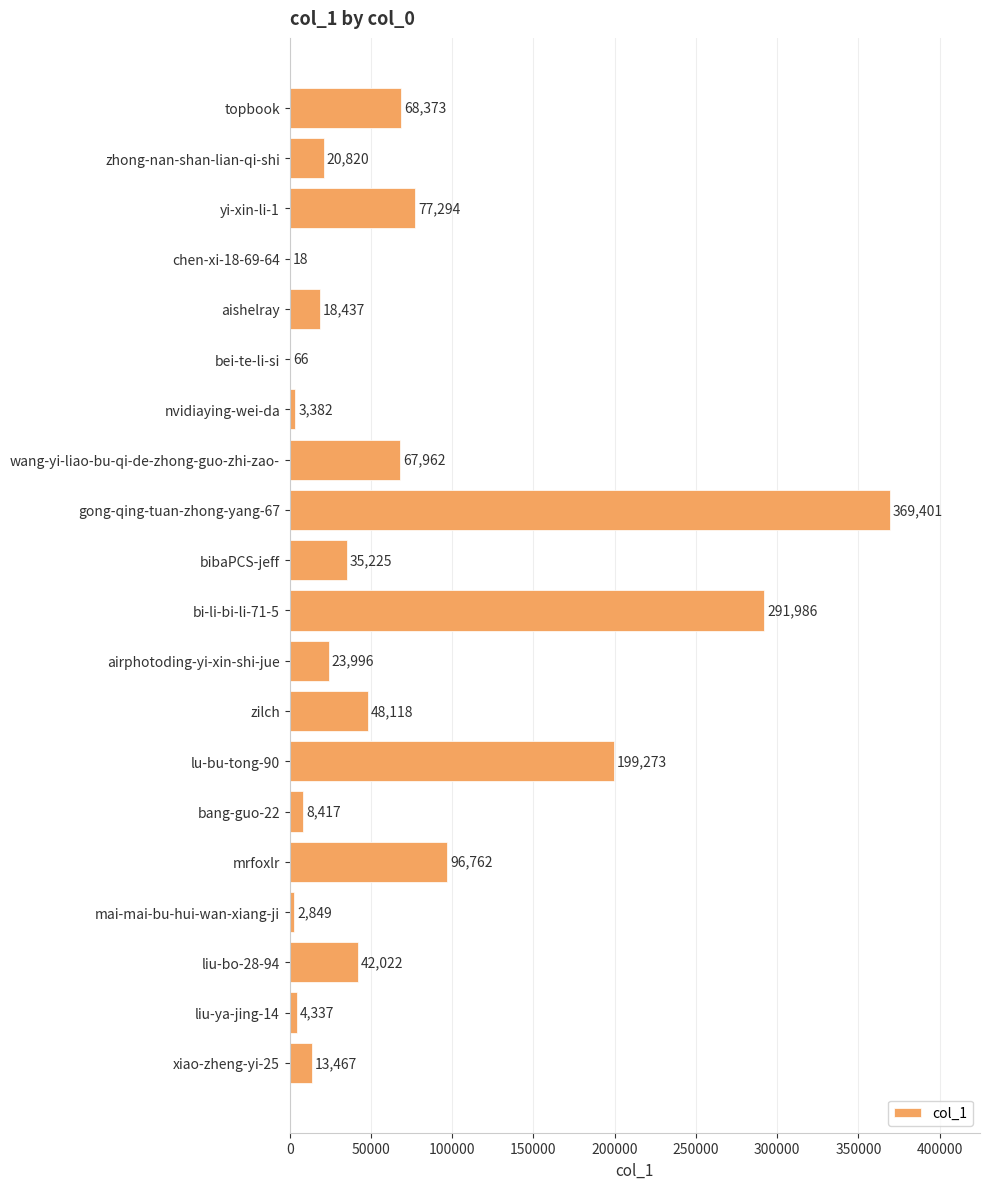

Is it true that the value at nvidiaying-wei-da is 3382?

True